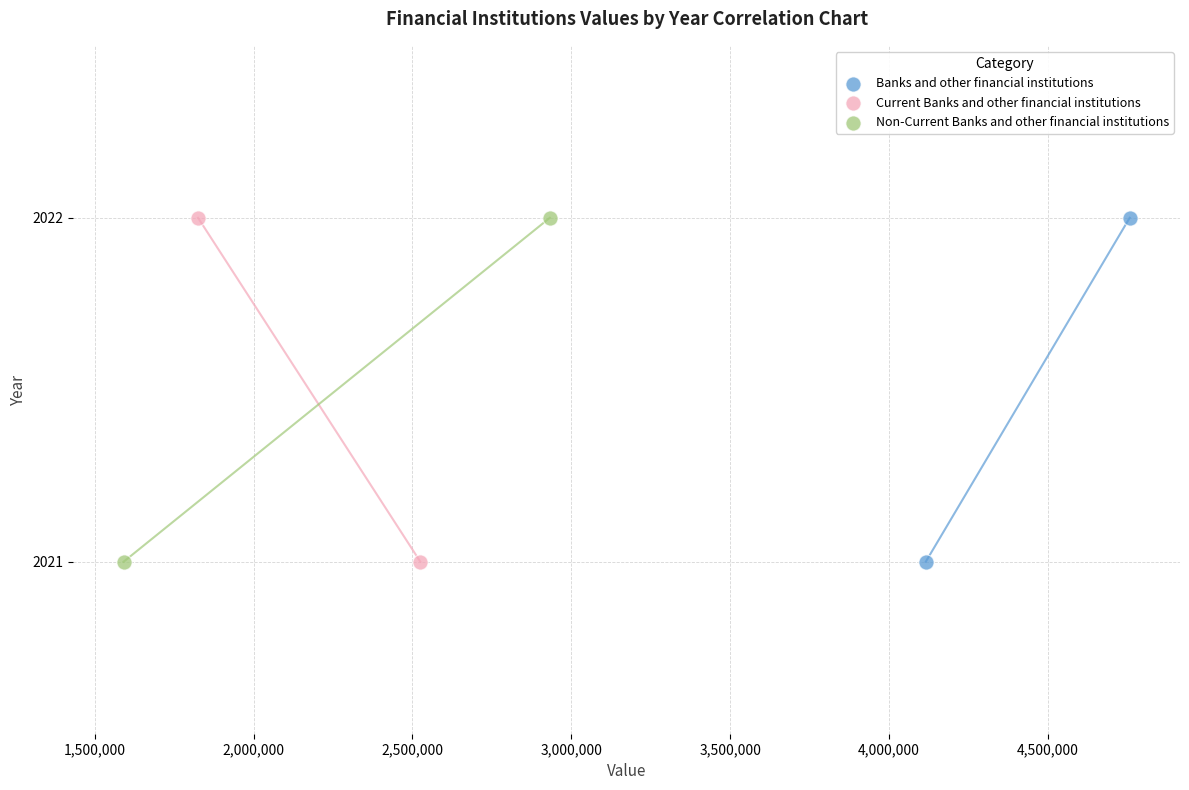

What are all the series names shown in the legend?

Banks and other financial institutions, Current Banks and other financial institutions, Non-Current Banks and other financial institutions